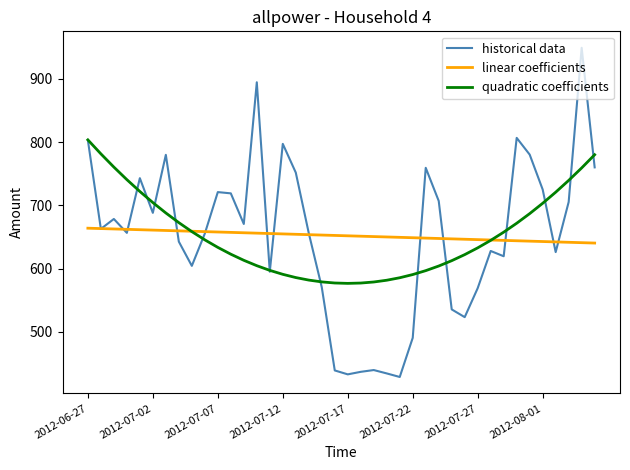

Which series has the largest range (max minus min)?

historical data